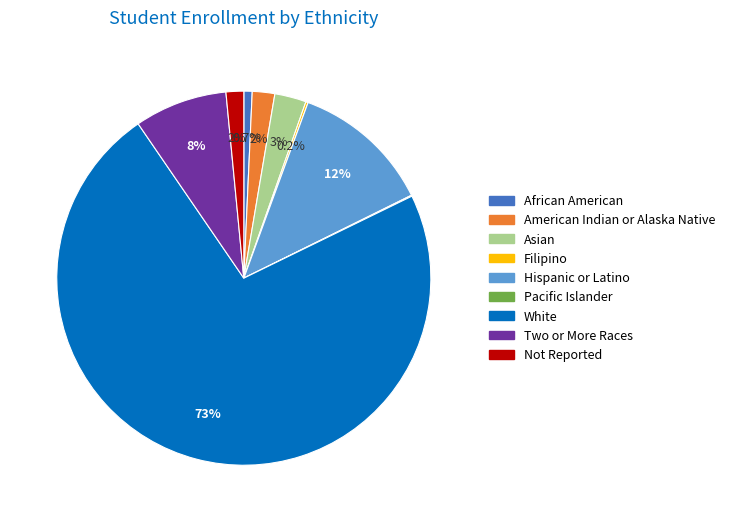

Combined, do Not Reported and African American account for over 50%?

No